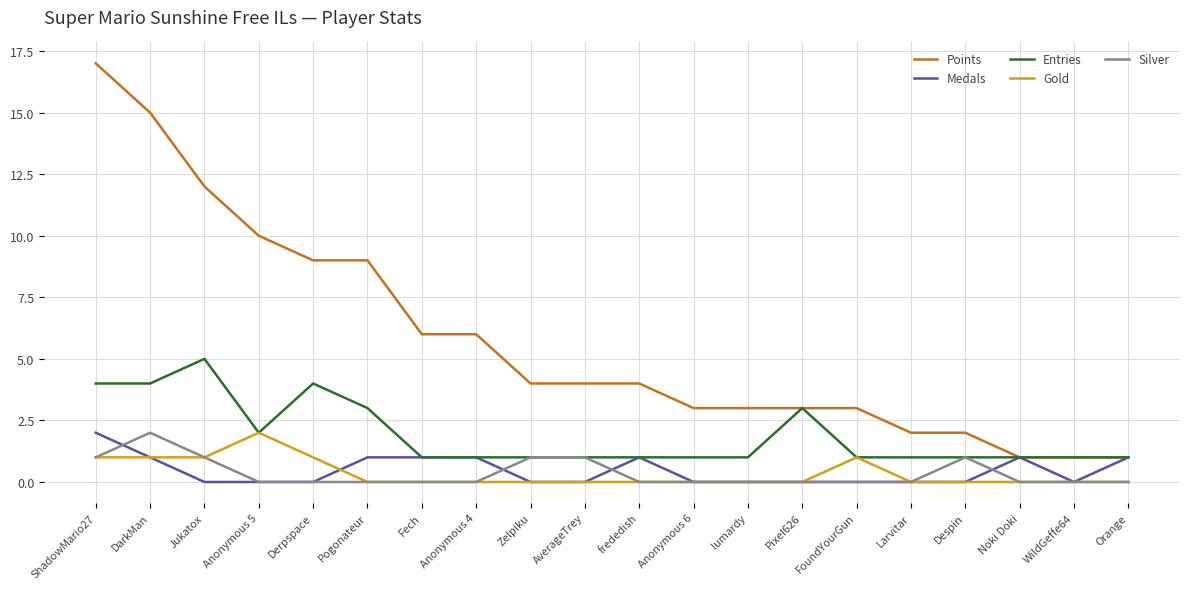

Which series has the widest spread of values?

Points